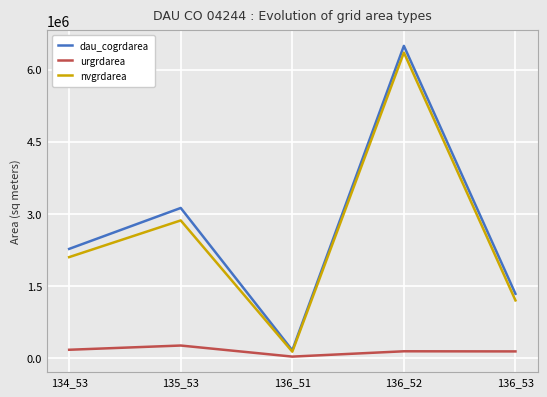

How many lines are shown in the chart?

3